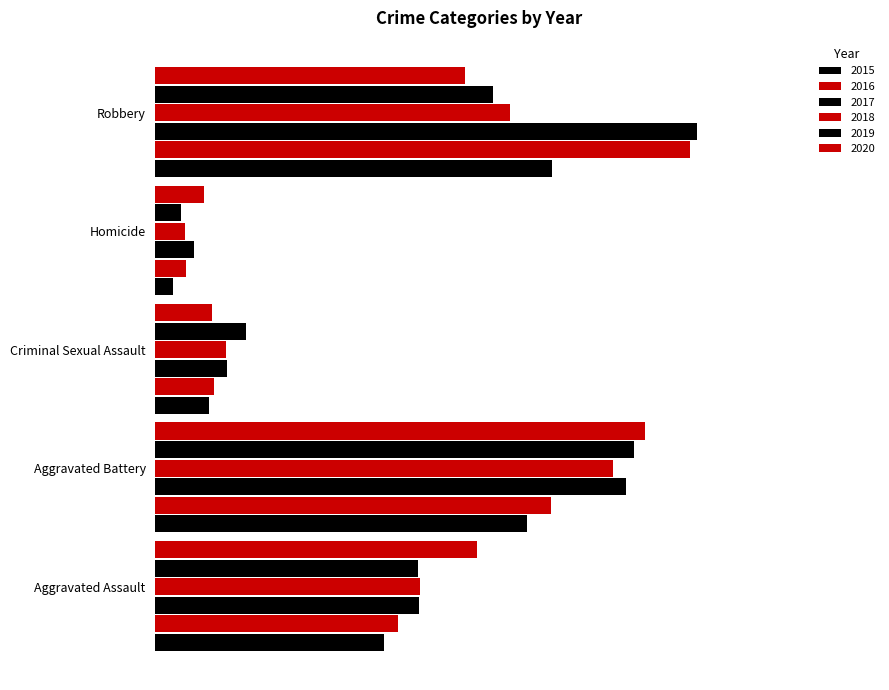

Read the 2020 value at Homicide.

41